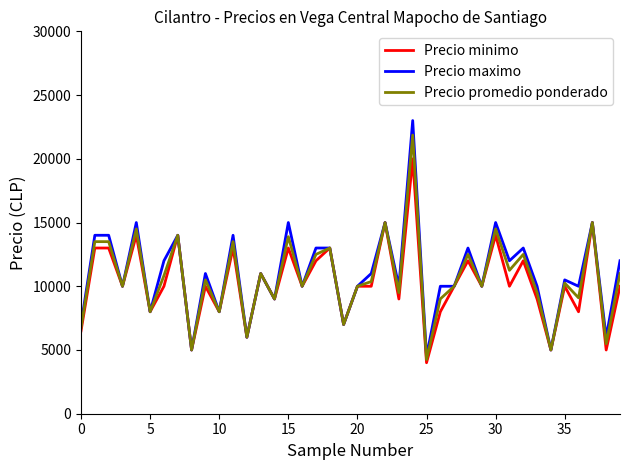

Which series has the widest spread of values?

Precio maximo